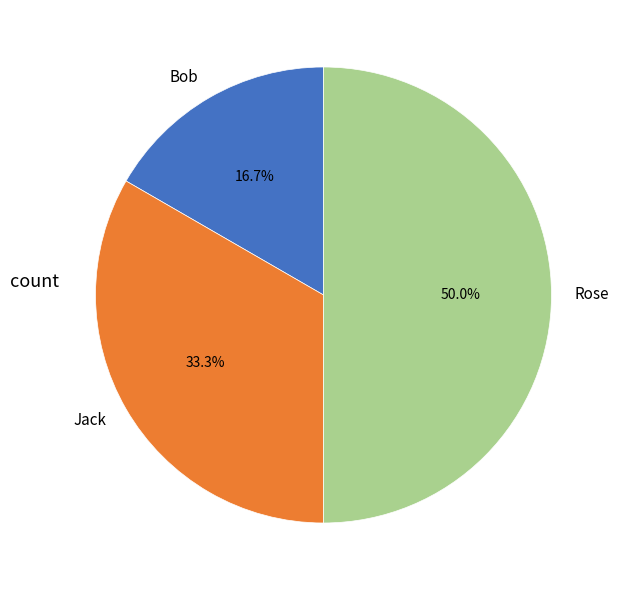

What portion of the pie excludes Bob?

83.3%